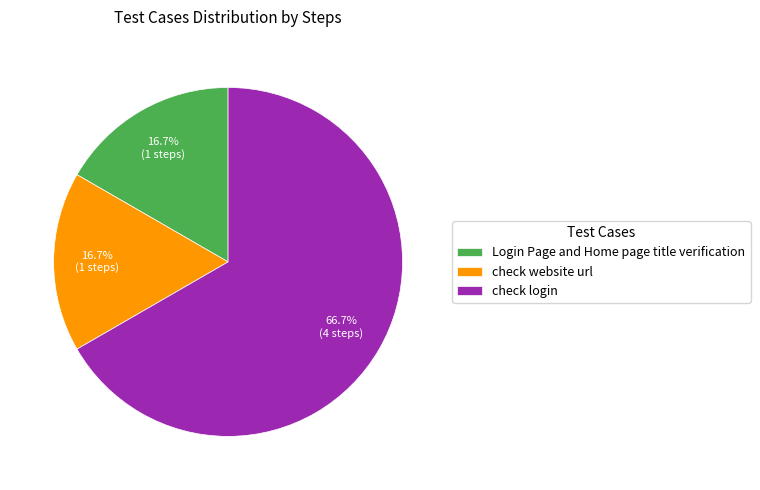

What percentage is the check login slice, to the nearest percent?

67%